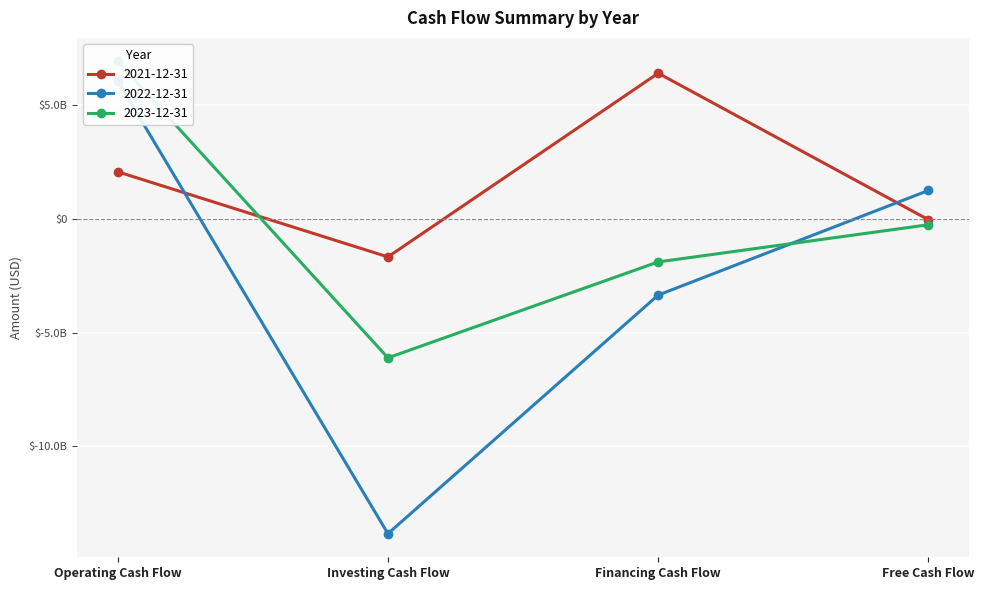

After their last crossing, which series has the higher values: 2023-12-31 or 2021-12-31?

2021-12-31